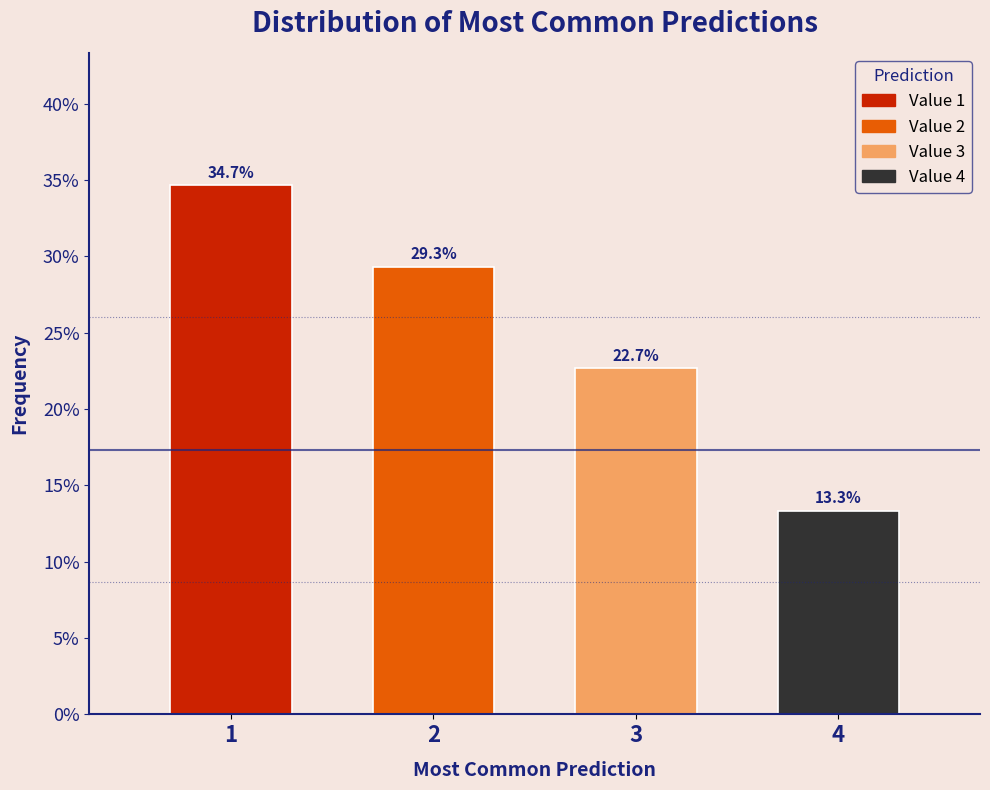

What is the height of the bar covering 3.5 to 4.5 on the x-axis?

13.3